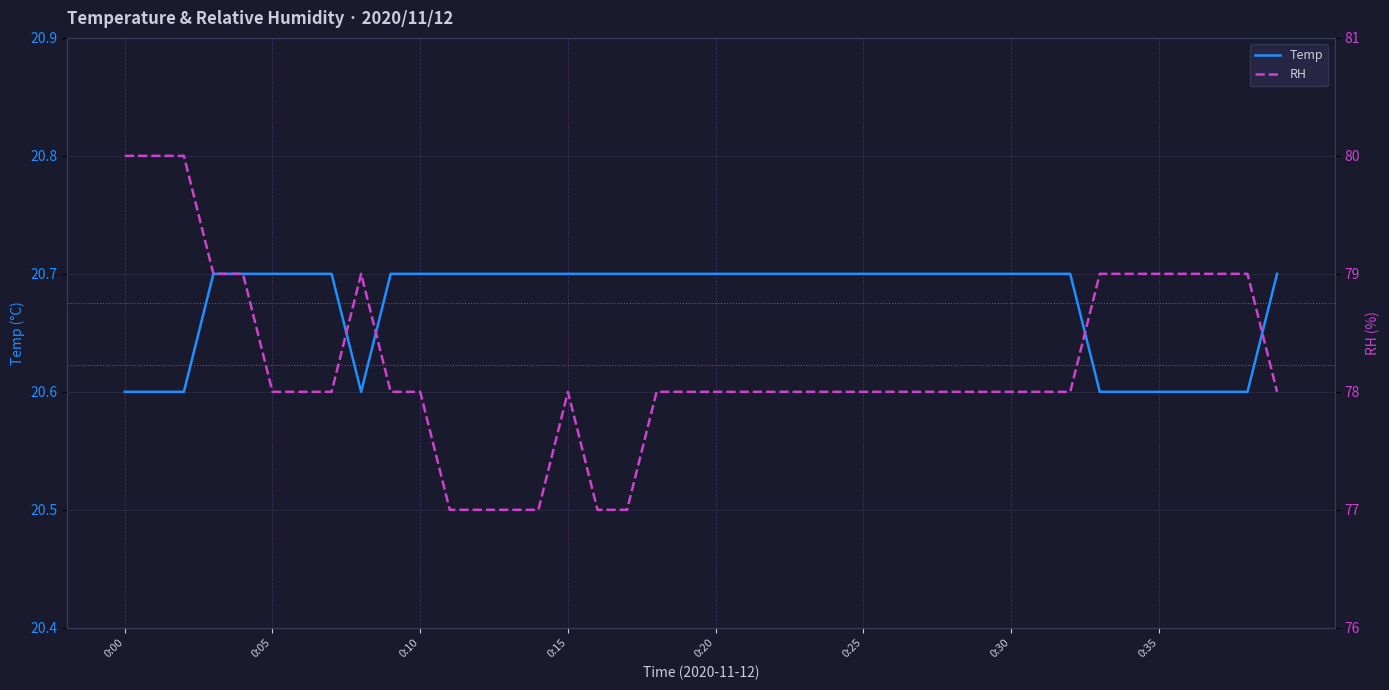

Is it true that Temp equals 12.3 at 0:05?

False